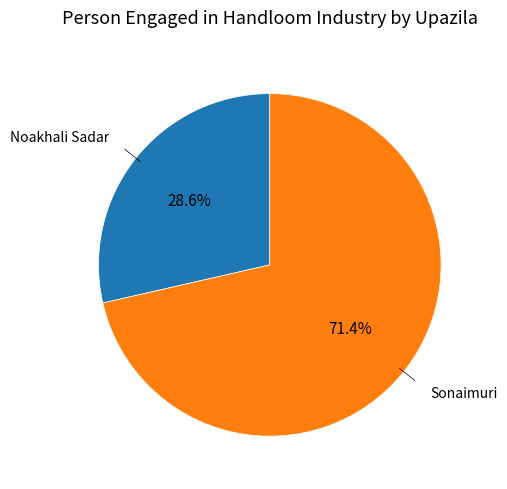

Is there a majority slice in this chart?

Yes